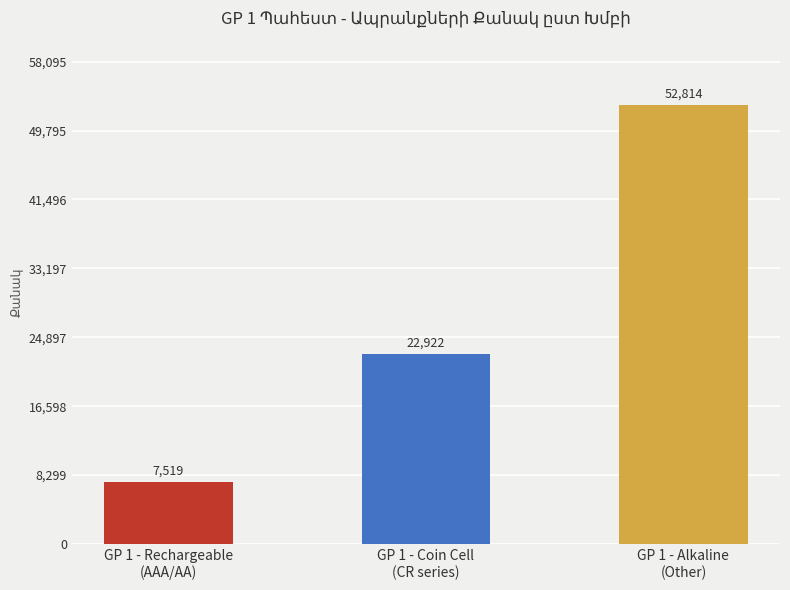

What is the maximum value shown in the chart?

52814